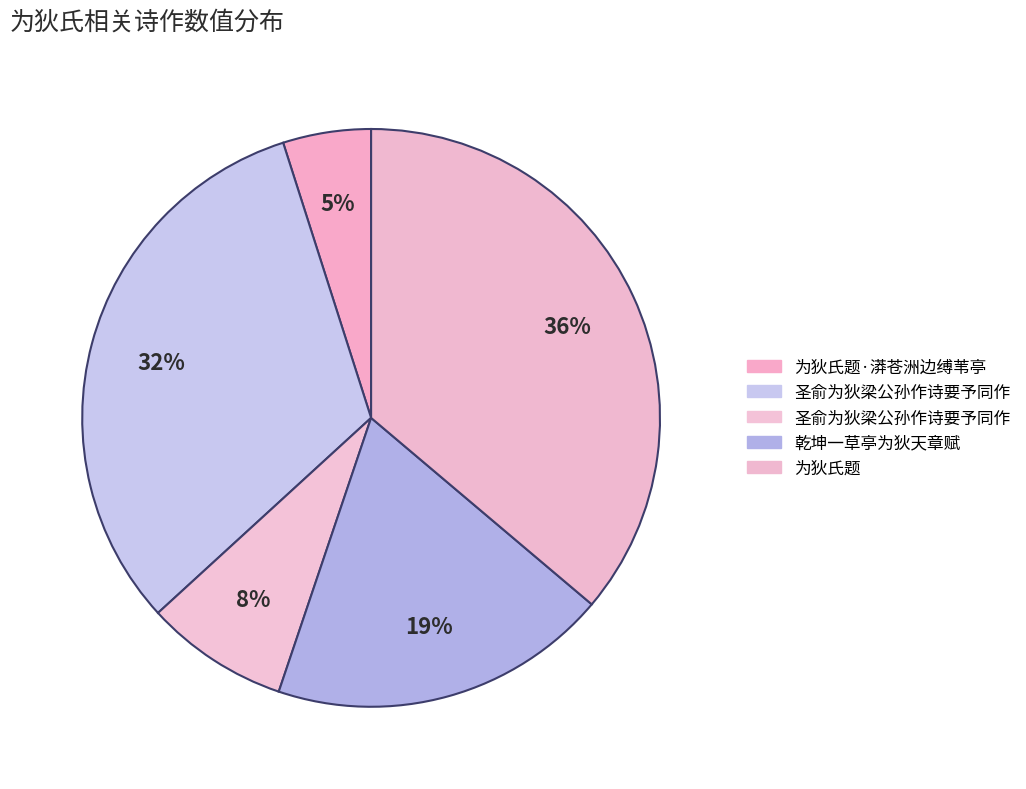

How many segments does this pie chart have?

5